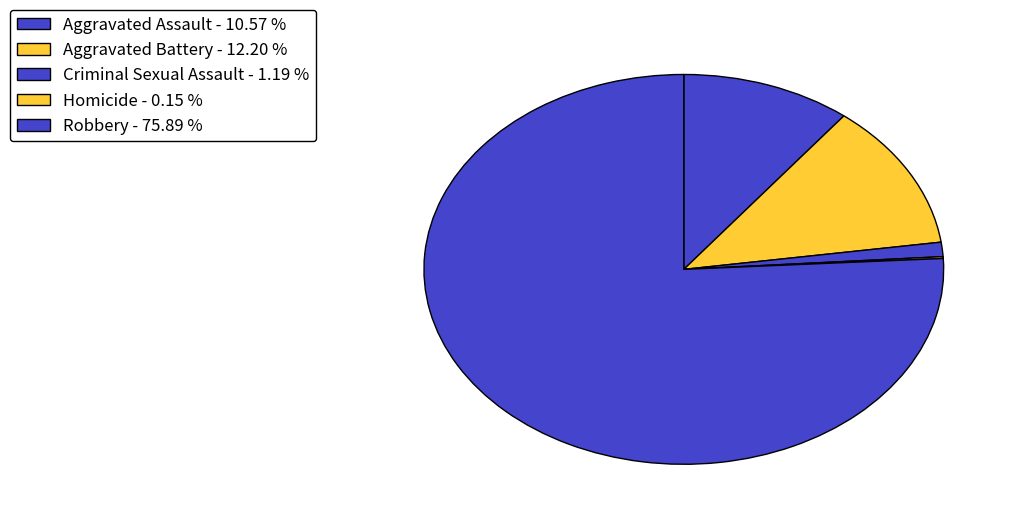

Rank the categories by value from highest to lowest.

Robbery, Aggravated Battery, Aggravated Assault, Criminal Sexual Assault, Homicide